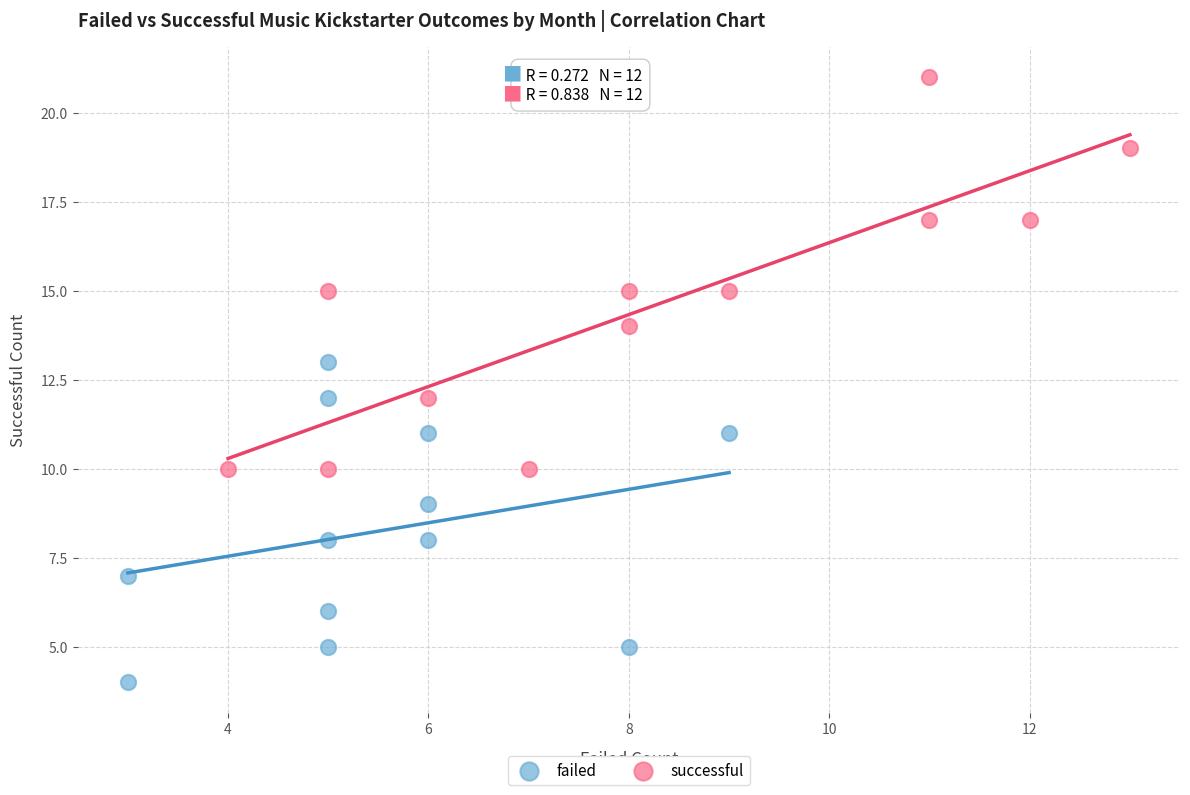

Which series reaches the maximum Y coordinate?

successful